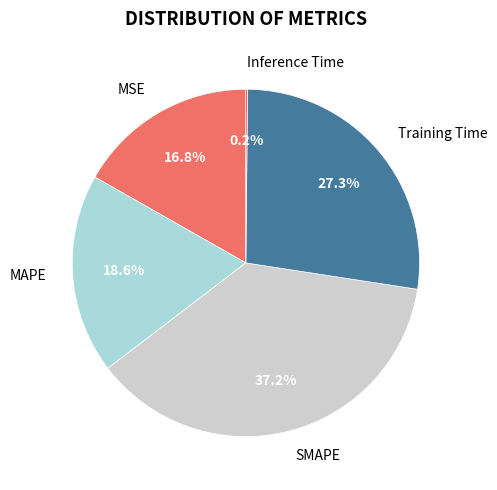

Combined, what portion of the pie is MAPE and MSE?

35.4%